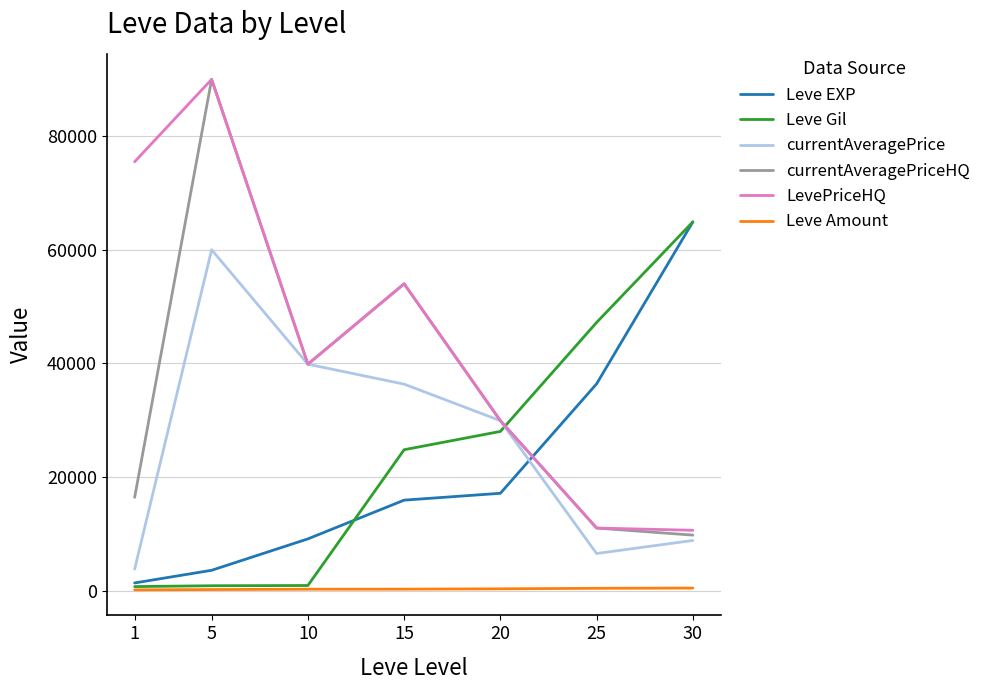

At how many categories does at least one series exceed 85473?

1